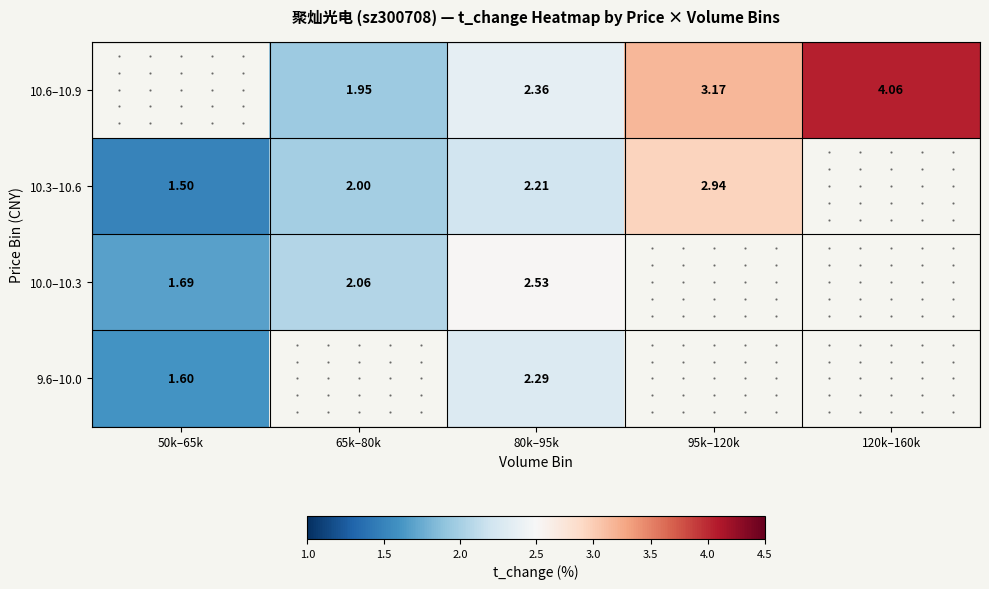

At which category is the sum across all series the highest?

80k–95k